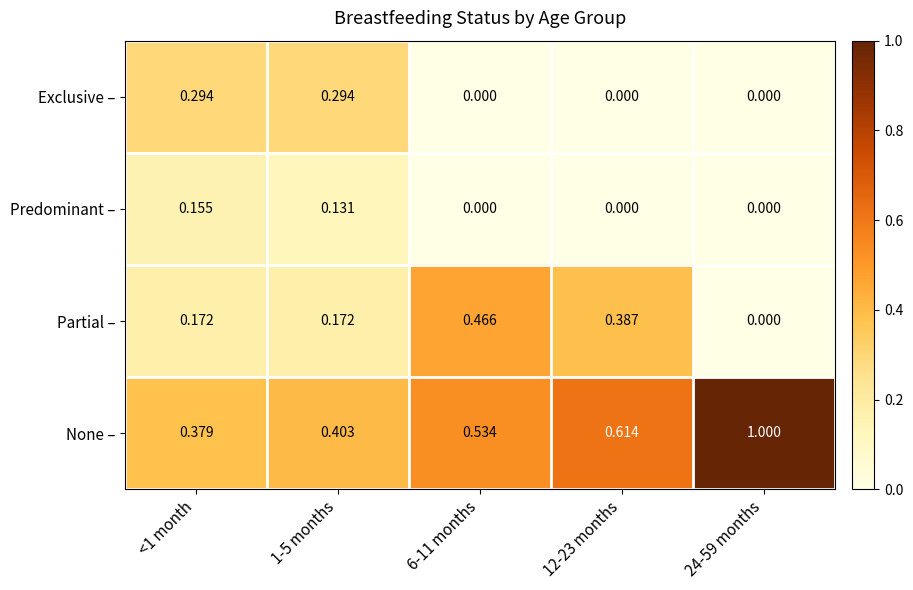

Rank the series by their maximum value, from highest to lowest.

None –, Partial –, Exclusive –, Predominant –